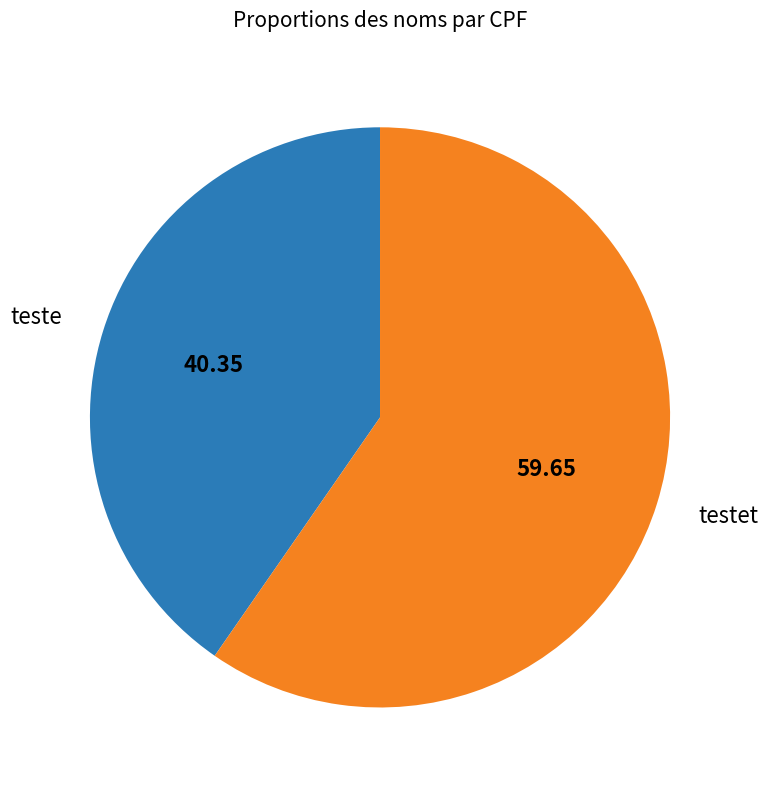

Is there any slice that represents more than half of the pie?

Yes